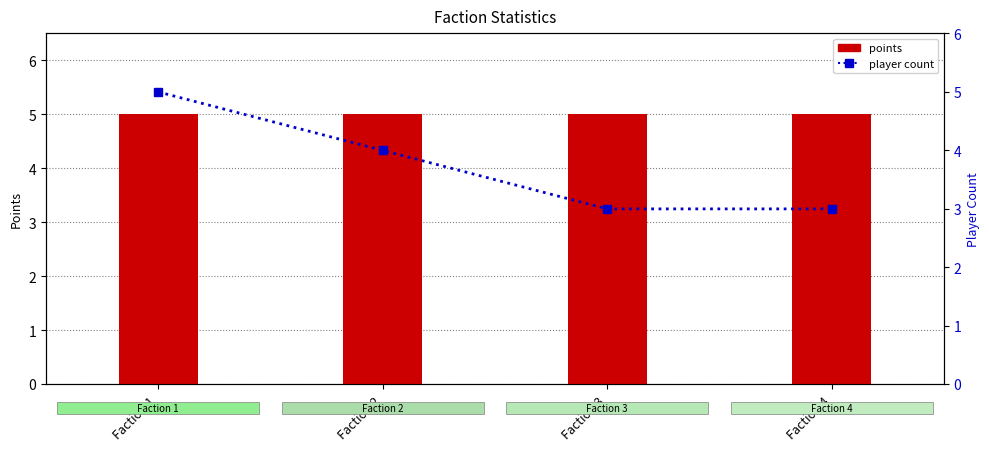

How many distinct data groups are displayed?

2